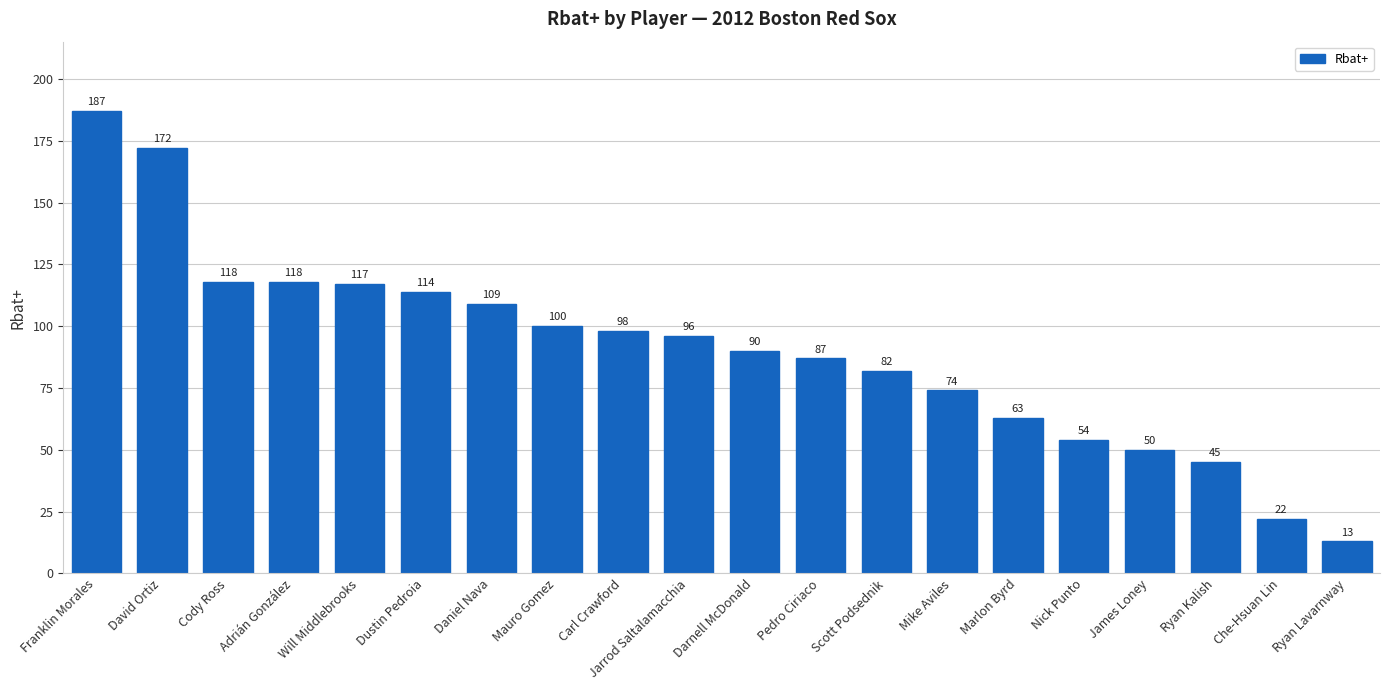

What is the label of the 7th bar from the left?

Daniel Nava